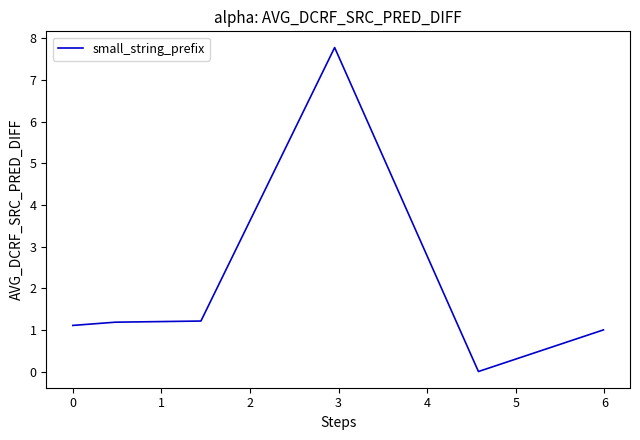

True or false: there are more than 2 points higher than both neighbors.

False